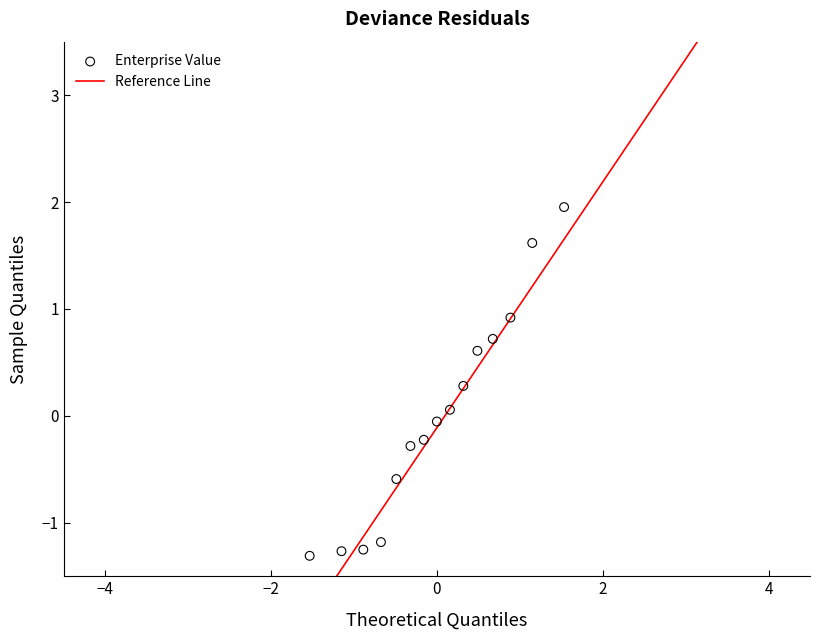

What is the range of Y values (max minus min)?

3.3